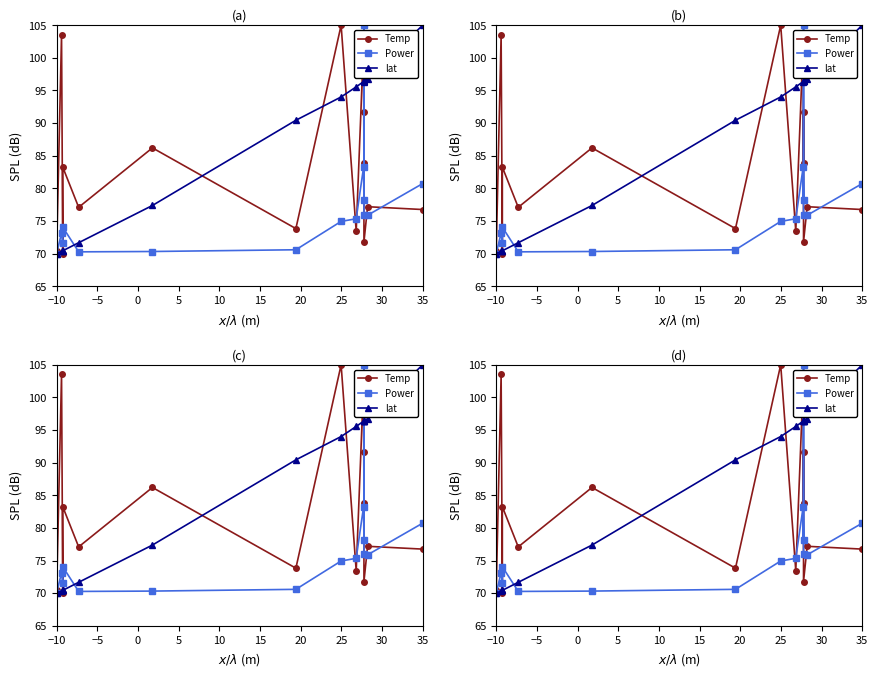

What is the greatest value displayed?

105.0